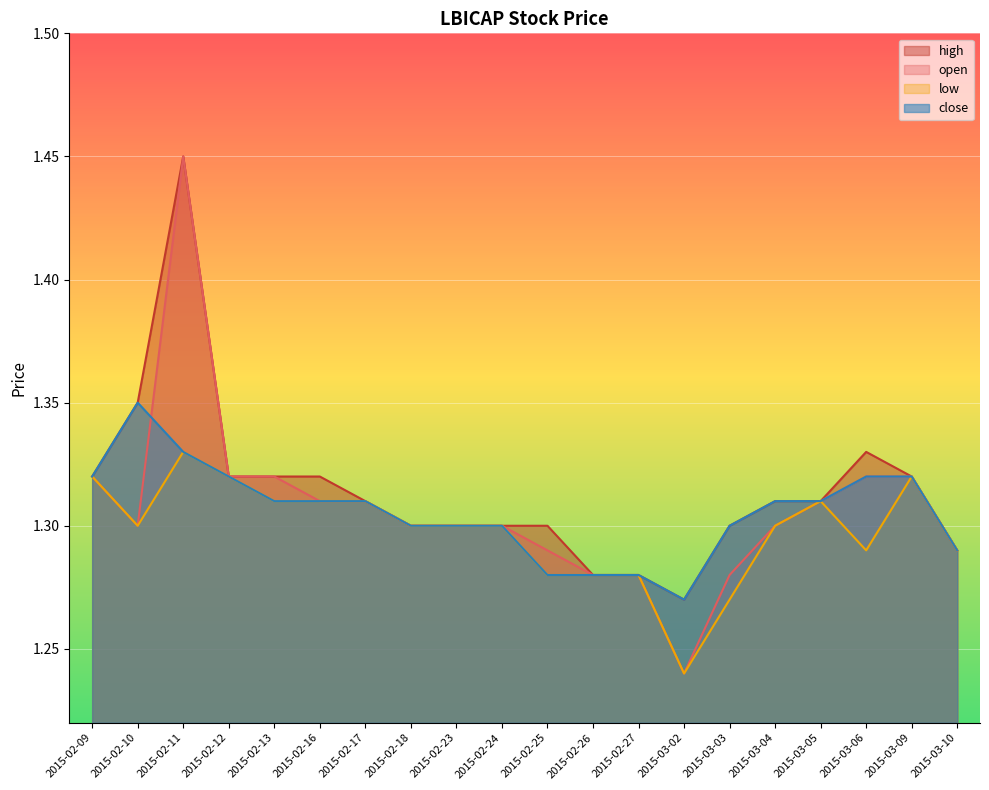

Which series changed the most between 2015-02-17 and 2015-02-23?

open